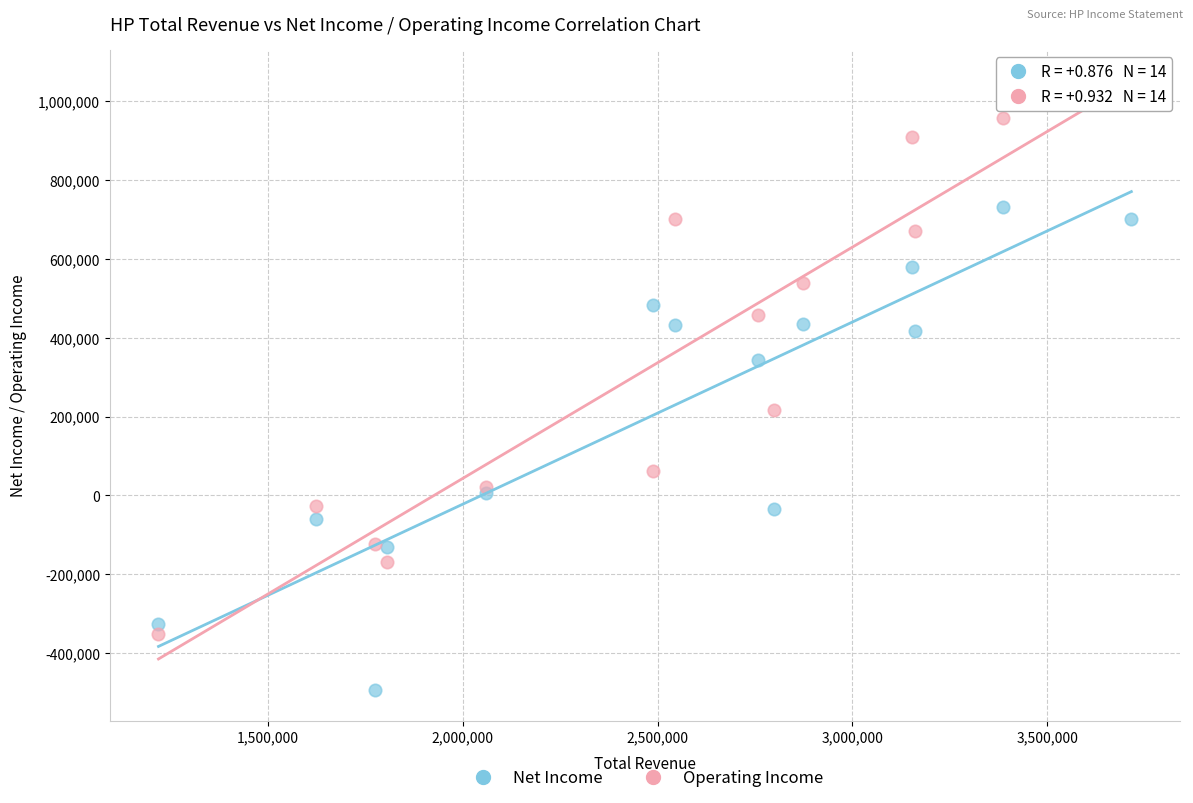

What is the X range (max minus min) for the scatter plot?

2497400